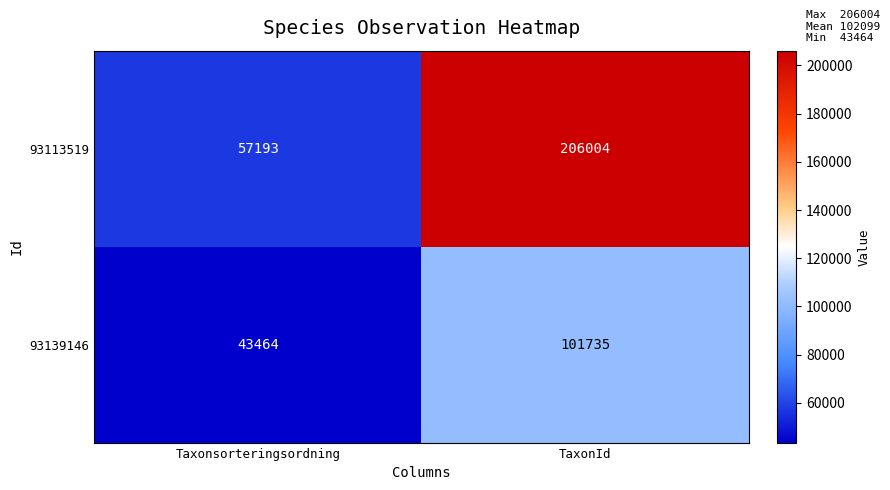

What is the sum of the 93113519 values at TaxonId and Taxonsorteringsordning?

263197